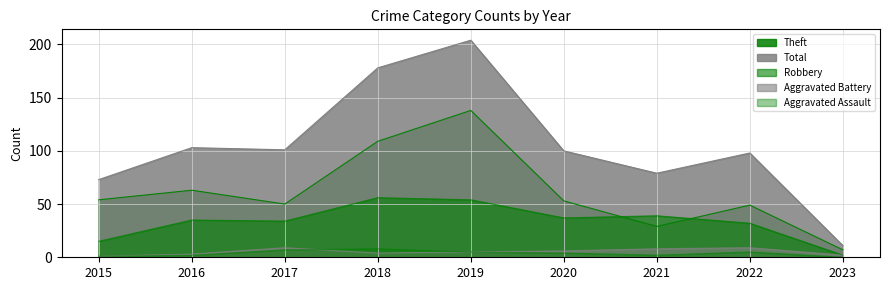

Reading left to right, list all the values displayed in this chart.

Aggravated Assault: 2015=1	2016=2	2017=7	2018=8	2019=5	2020=4	2021=2	2022=5	2023=0
Aggravated Battery: 2015=1	2016=3	2017=9	2018=4	2019=5	2020=6	2021=8	2022=9	2023=2
Robbery: 2015=15	2016=35	2017=34	2018=56	2019=54	2020=37	2021=39	2022=32	2023=2
Theft: 2015=54	2016=63	2017=50	2018=109	2019=138	2020=53	2021=29	2022=49	2023=7
Total: 2015=73	2016=103	2017=101	2018=178	2019=204	2020=100	2021=79	2022=98	2023=11